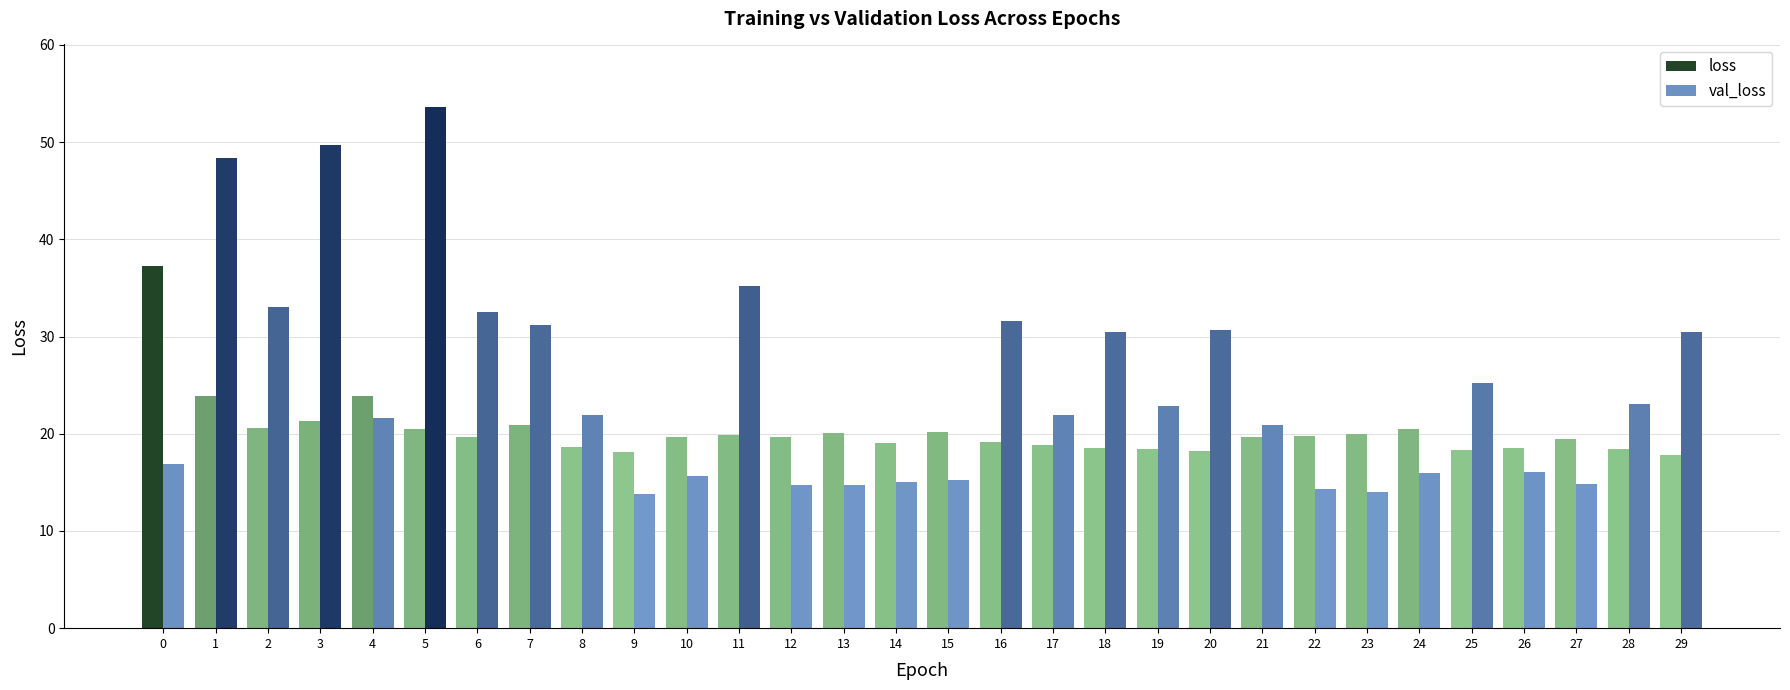

What is the difference between the second highest and second lowest values in the val_loss series?

35.7